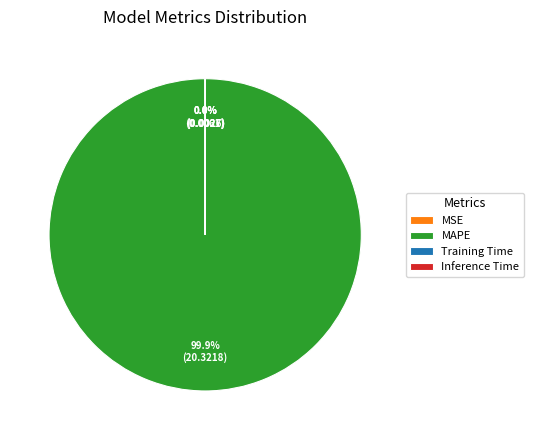

To the nearest percent, what percentage of the pie is MAPE?

100%